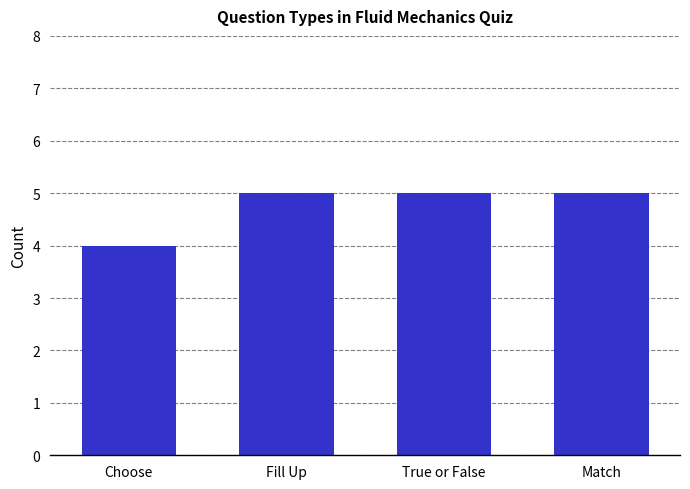

Where is the data nearest to the value 4?

Choose